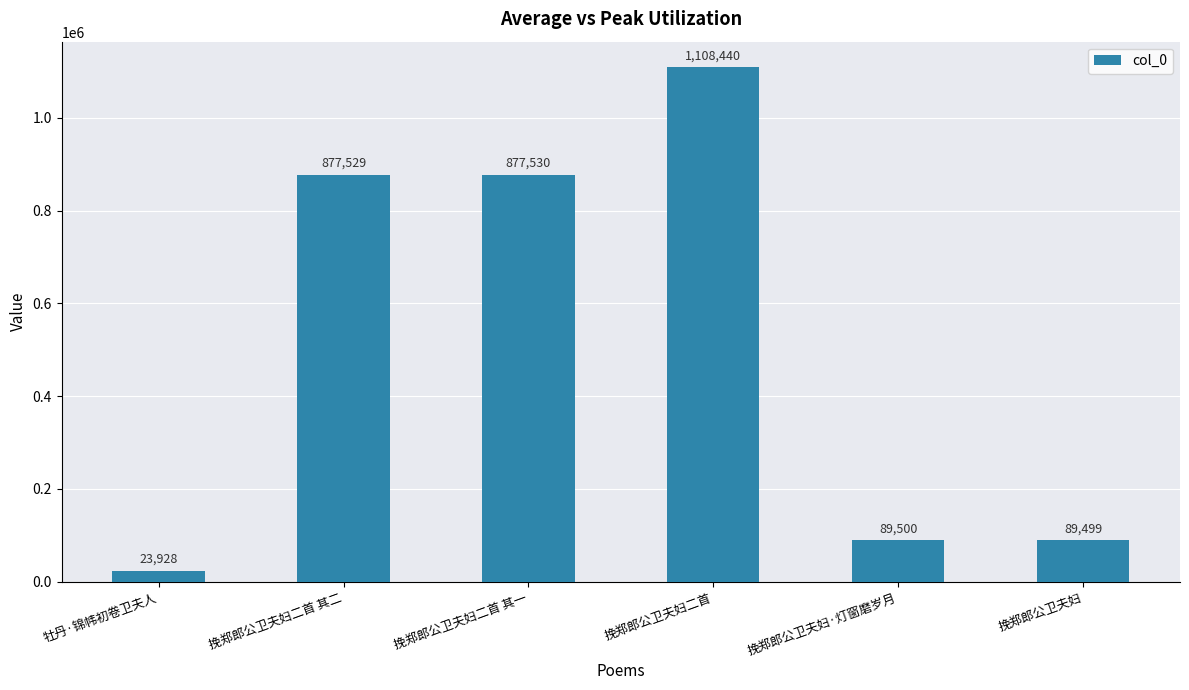

At which category does the chart reach its peak across all series?

挽郑郎公卫夫妇二首